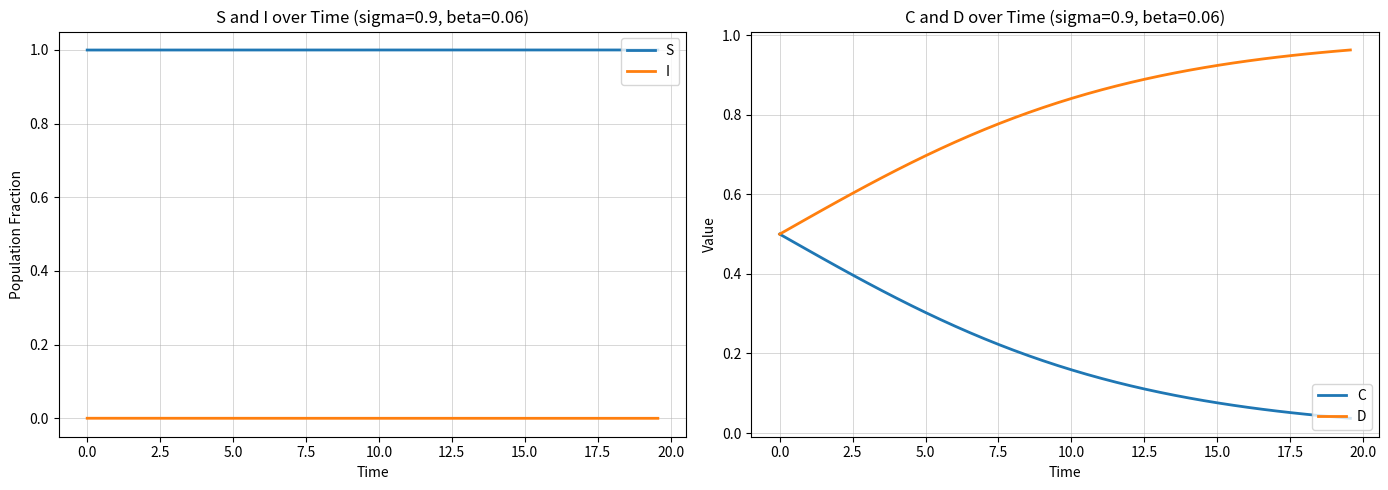

What is the value of the D point at the 39th from the left?

1.0